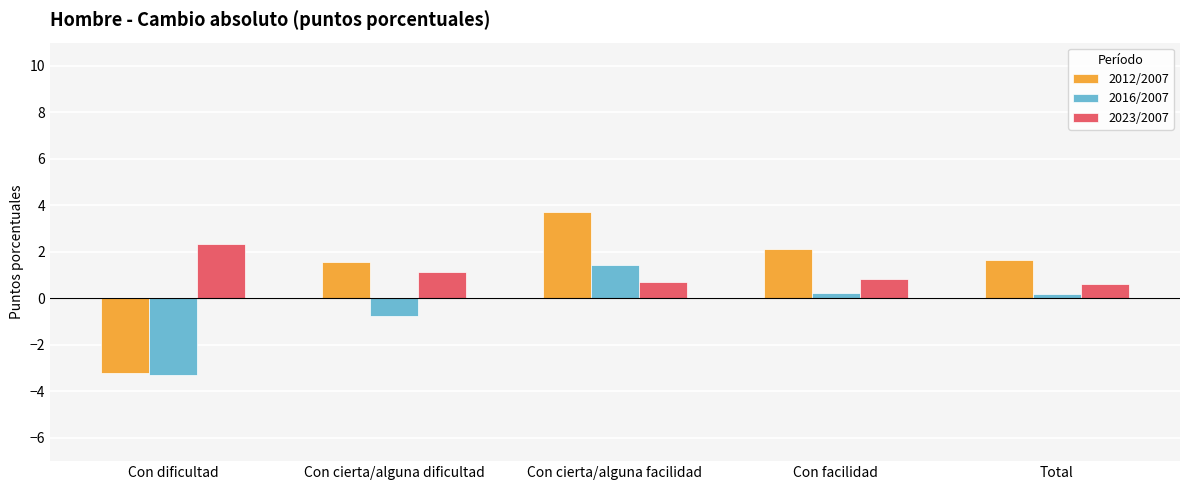

What is the label of the 3rd bar from the right?

Con cierta/alguna facilidad